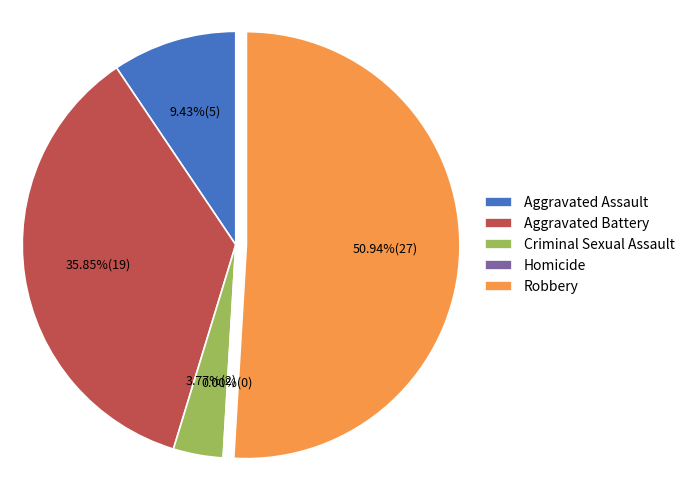

To the nearest percent, what is the difference between the Homicide and Aggravated Assault slice percentages?

9%